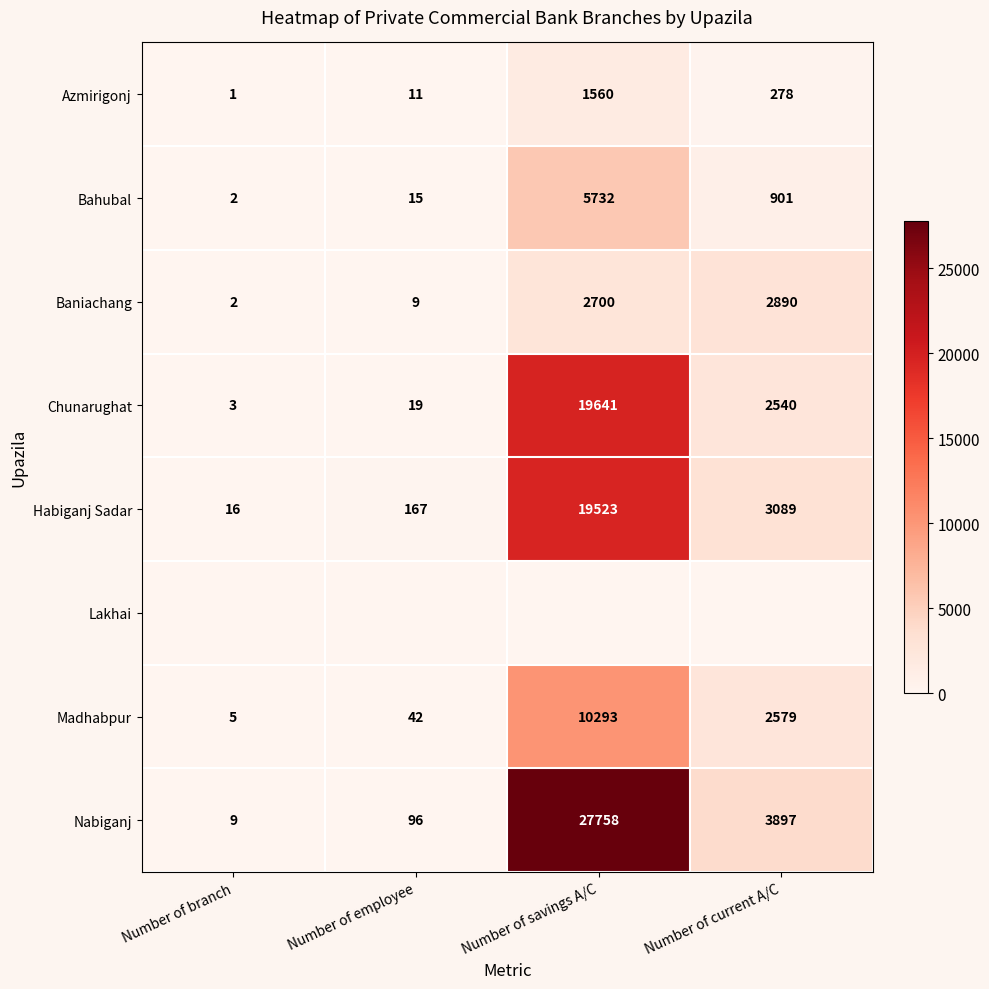

What is the difference between the second highest and minimum values in the Habiganj Sadar series?

3073